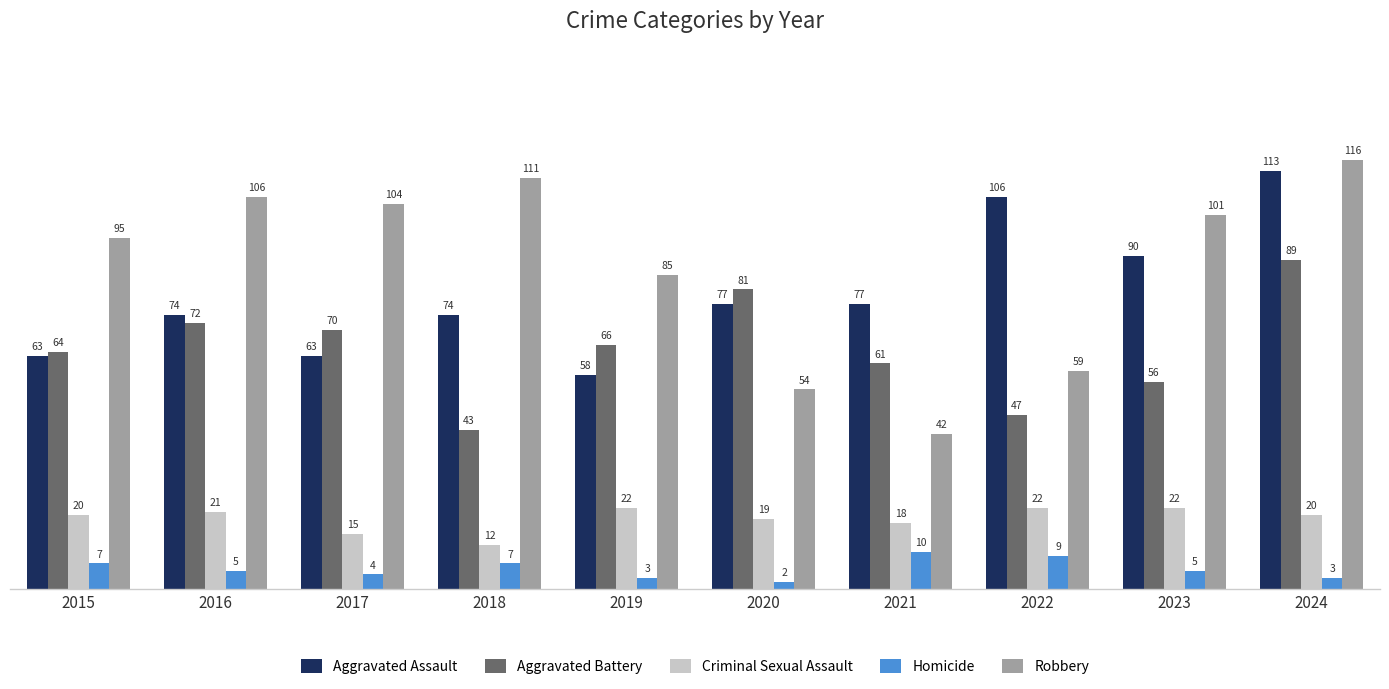

What is the average value of the Aggravated Battery series?

65